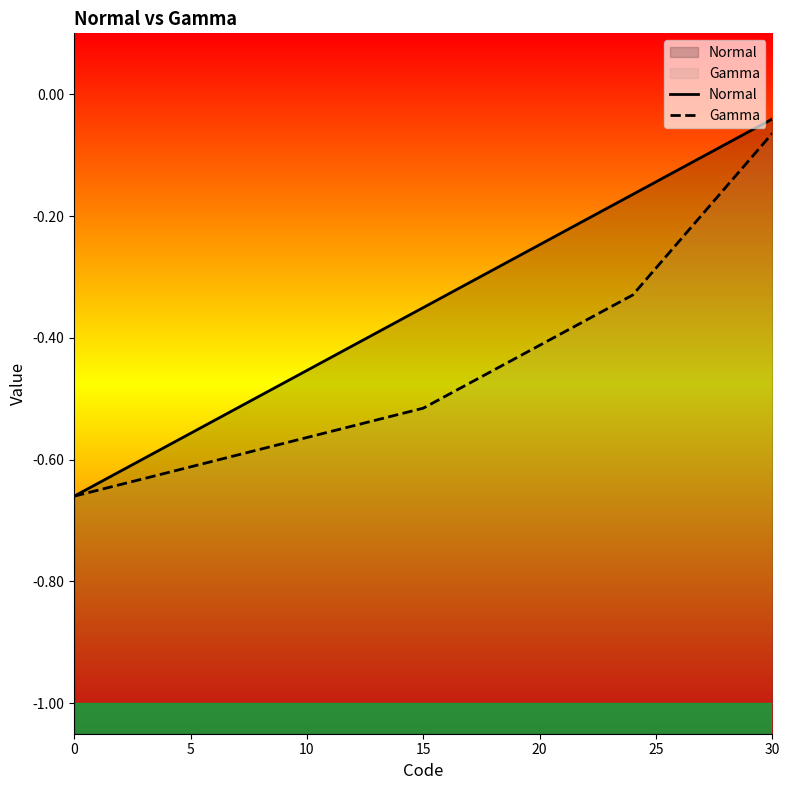

What is the value of the Normal point at the 3rd from the left?

-0.6